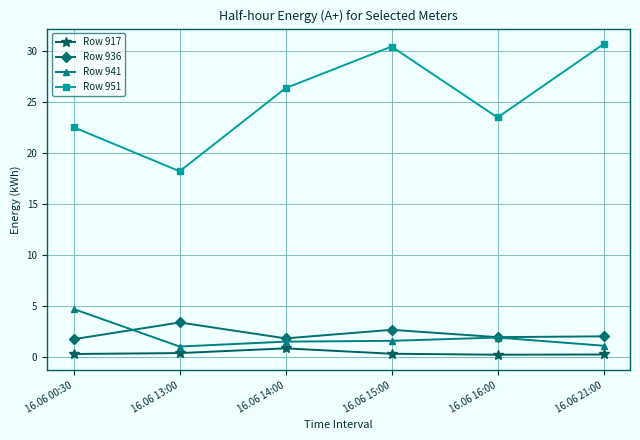

True or false: Row 951 and Row 941 intersect in this chart.

False